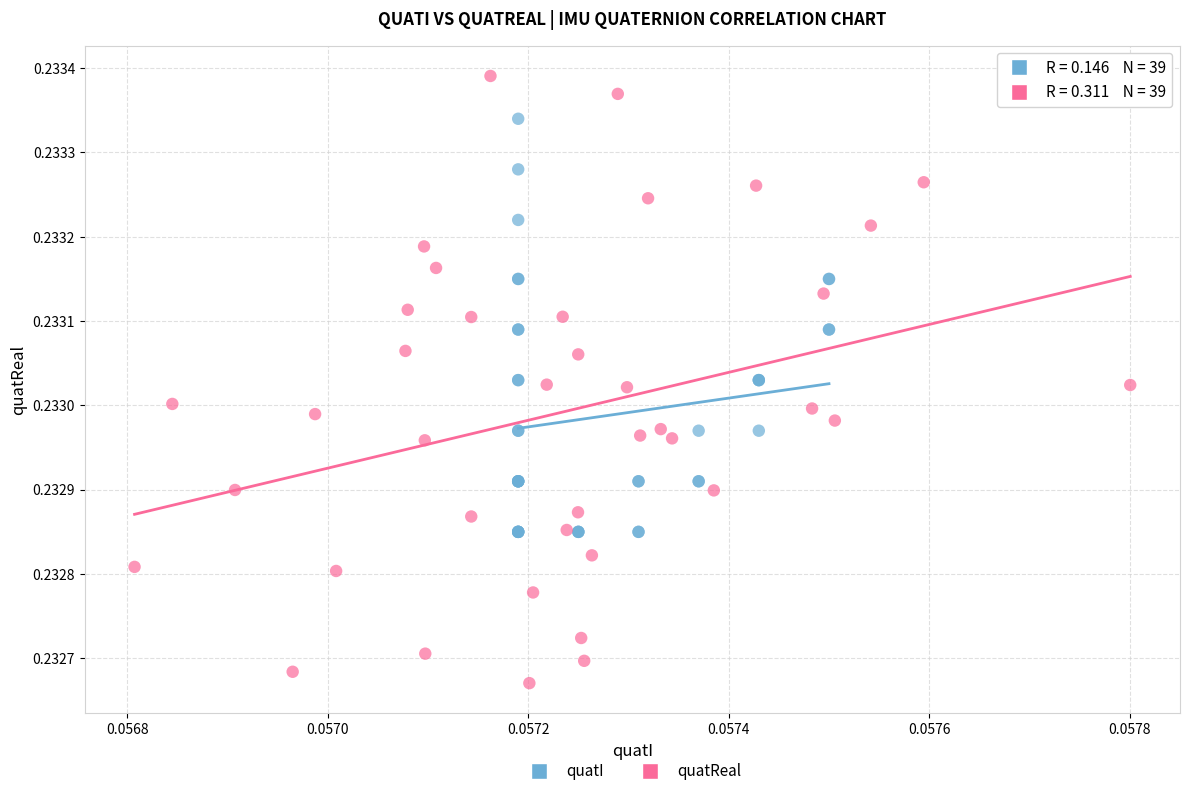

Which series has the largest Y range (max minus min)?

quatReal